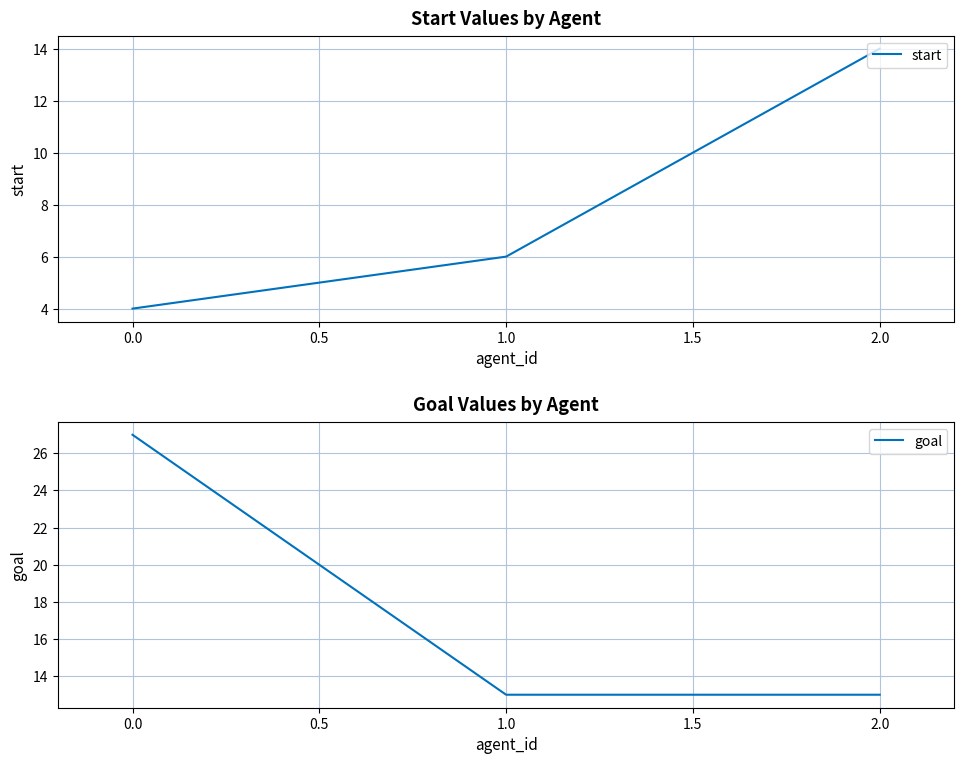

What is the lowest value of the start series?

4